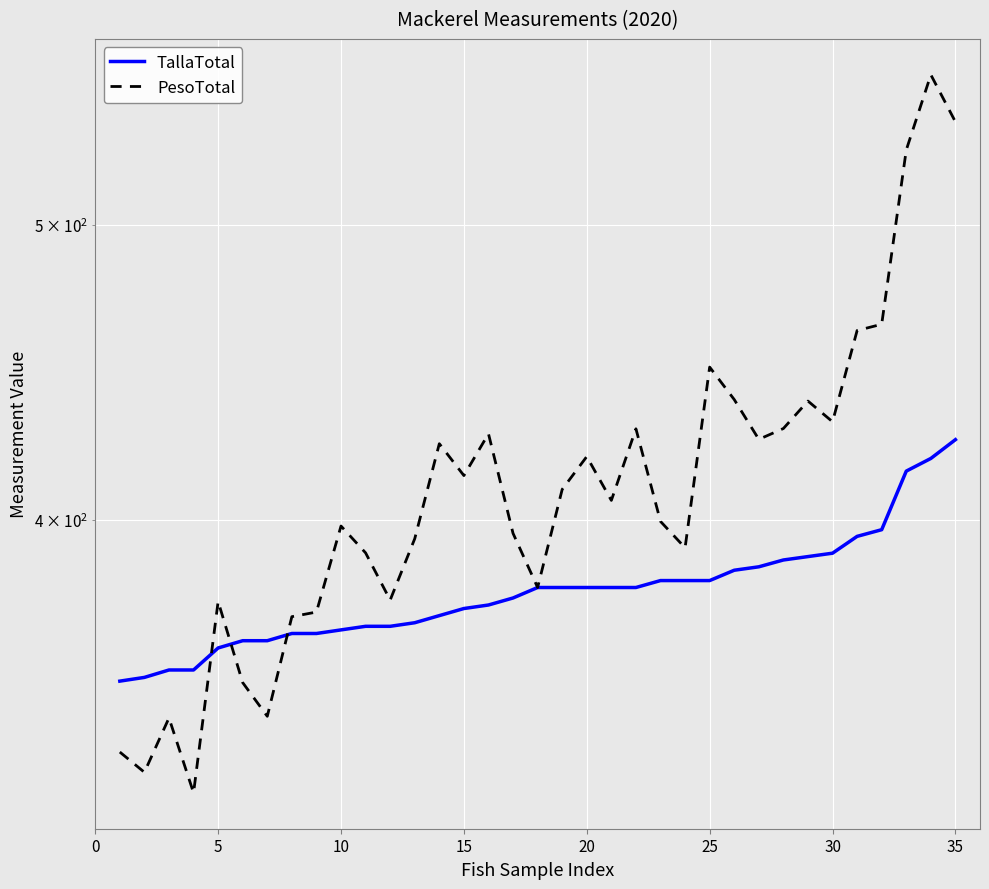

Does the chart display data point markers on the line(s)?

No